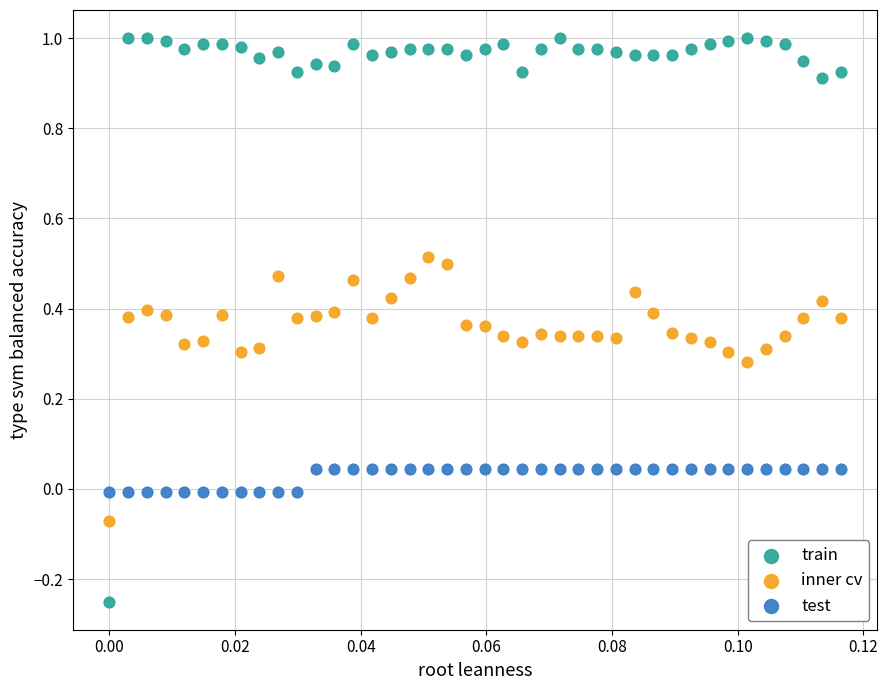

Which series has the widest spread of Y values?

train